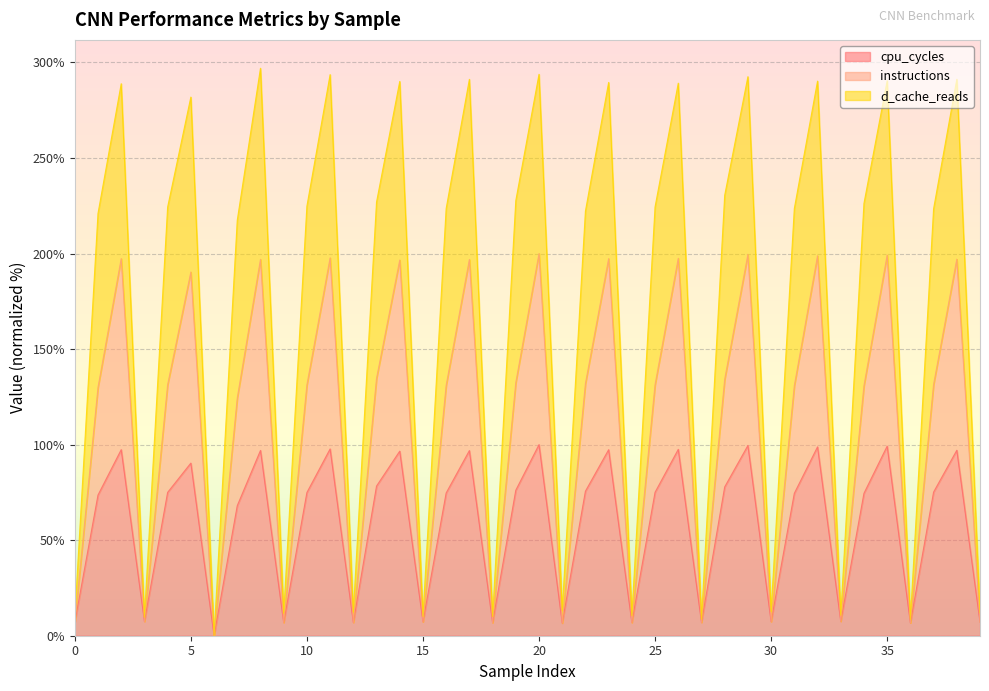

How many data points does each series have?

40